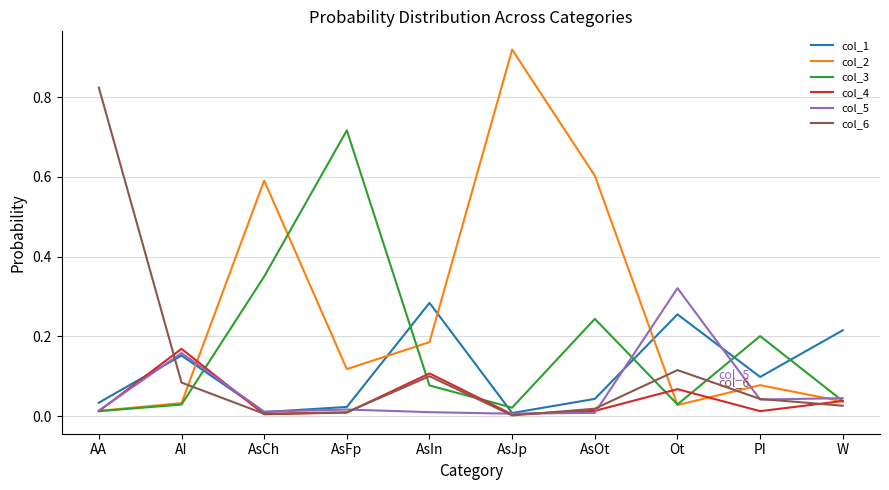

Which series ends up on top after the final intersection of col_6 and col_2?

col_2